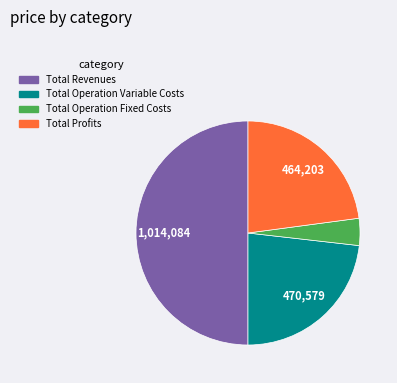

How many segments does this pie chart have?

4